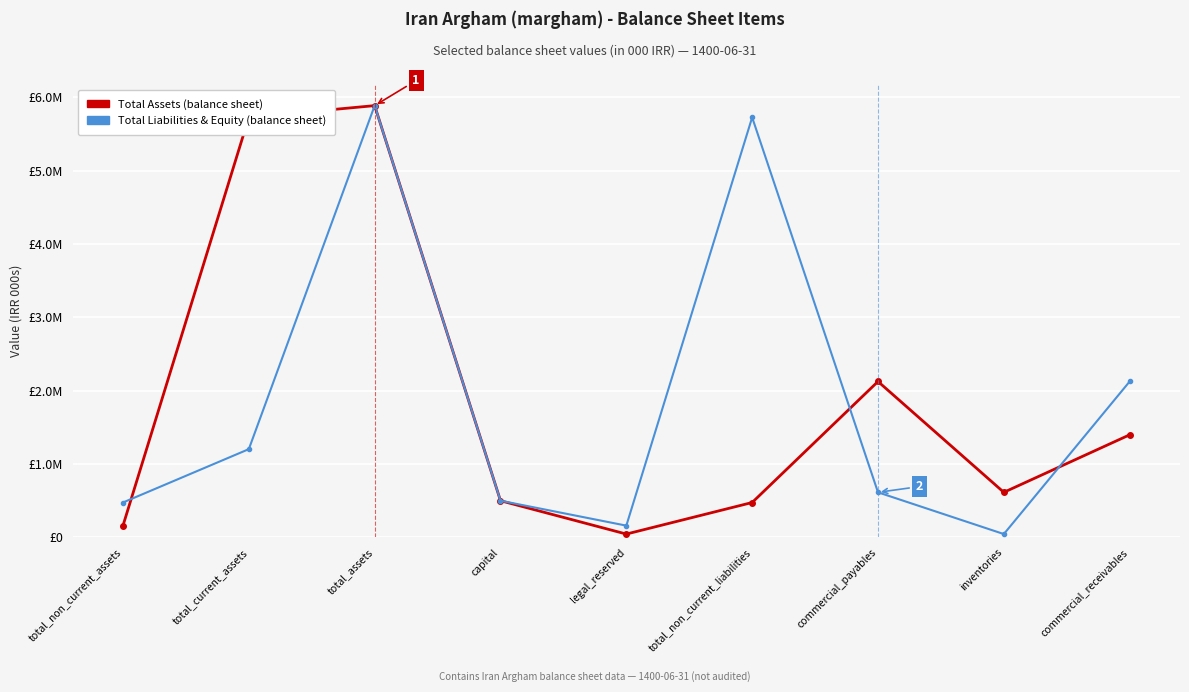

The value of Total Assets at inventories is 245563. True or false?

False